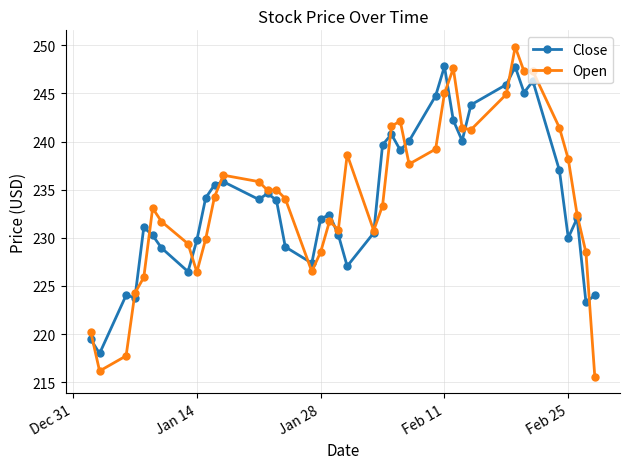

What is the minimum value shown in the chart?

215.6